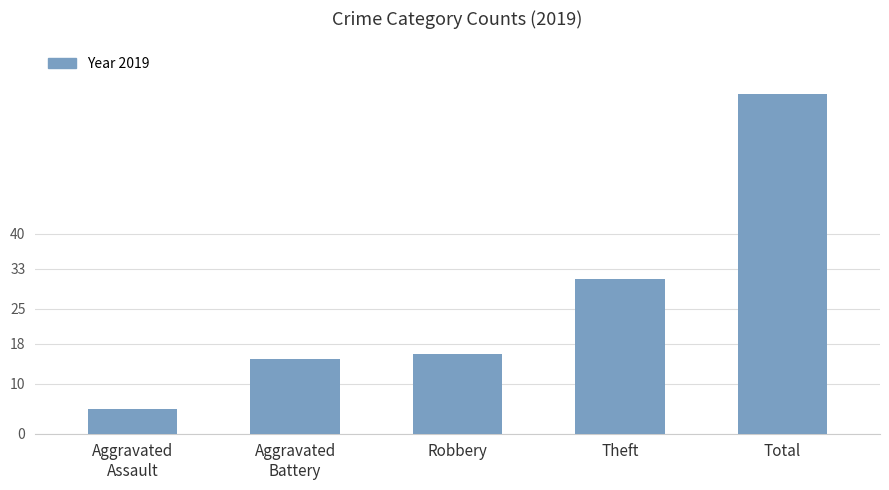

Where is the data nearest to the value 36?

Theft